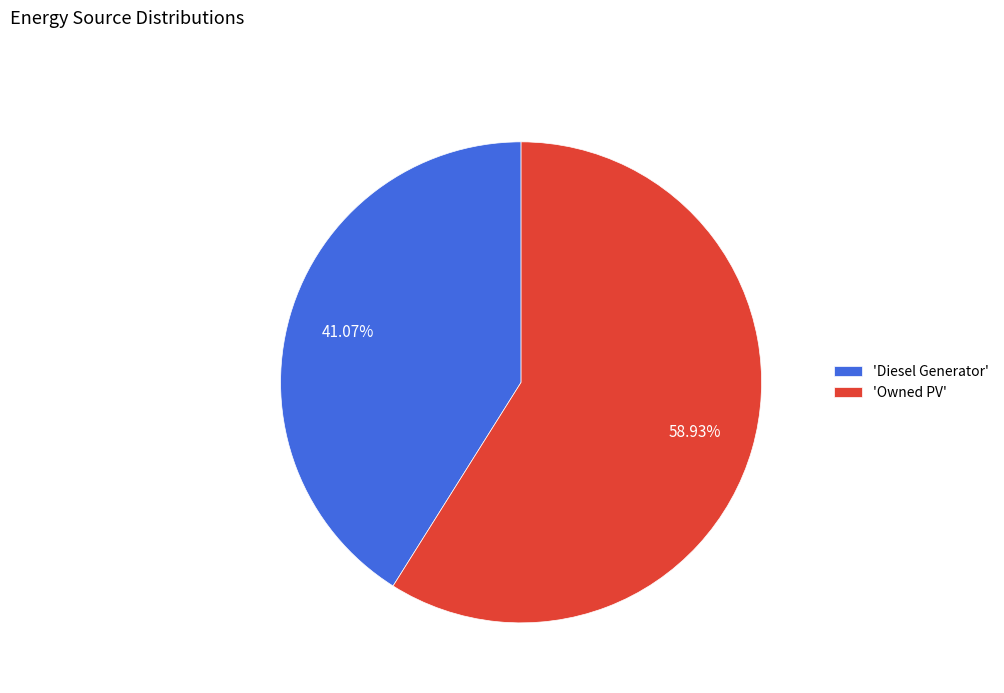

Between 'Owned PV' and 'Diesel Generator', which is larger?

'Owned PV'